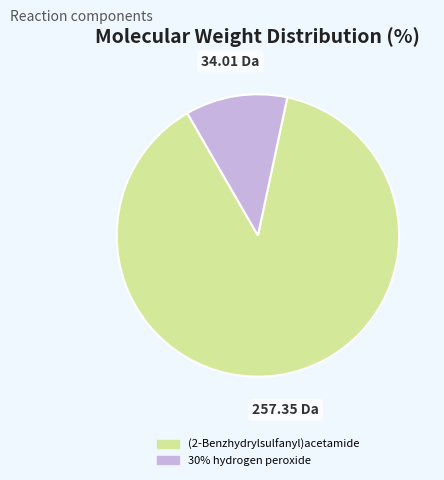

Which slice is the largest?

(2-Benzhydrylsulfanyl)acetamide